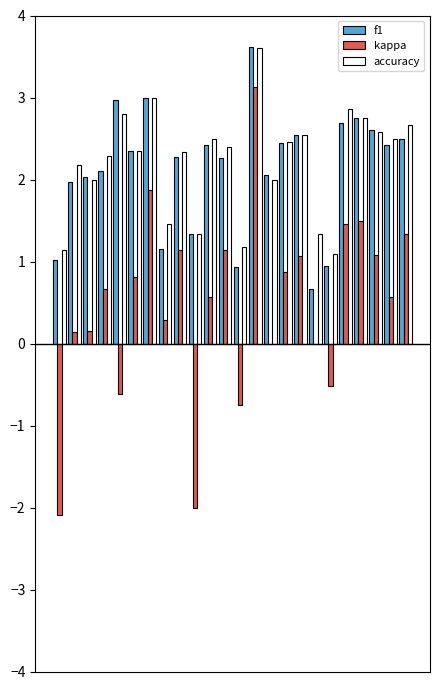

Count the number of categories in the chart.

24